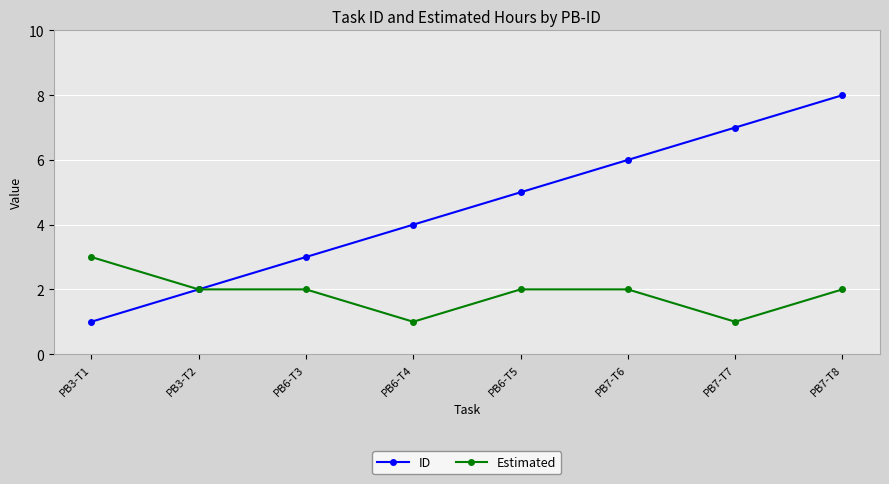

Reading left to right, transcribe all the data shown in this chart.

ID: 1	2	3	4	5	6	7	8
Estimated: 3	2	2	1	2	2	1	2